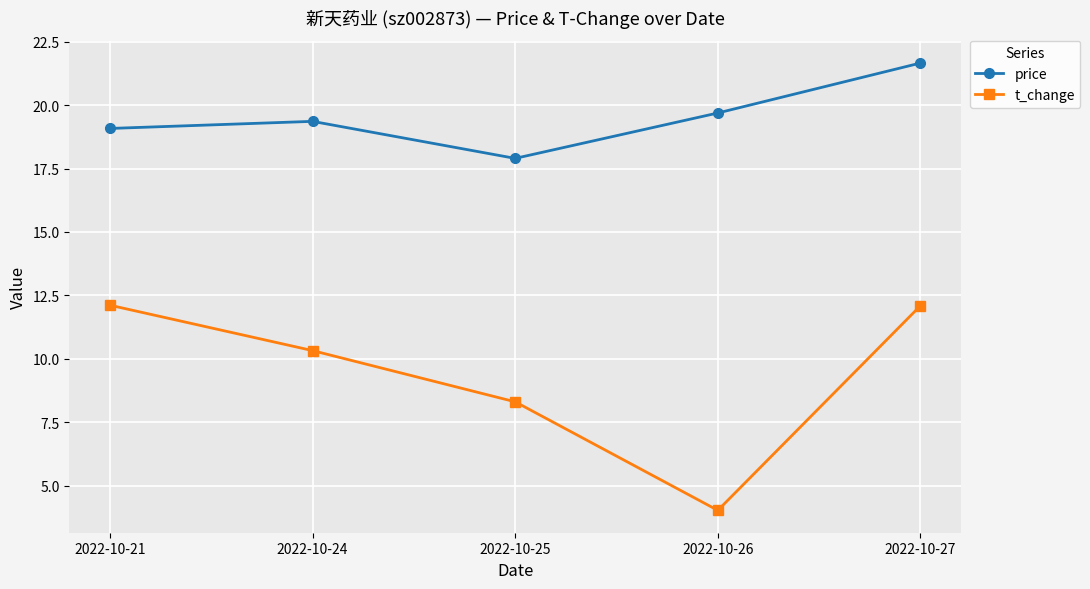

What is the greatest value displayed?

21.7